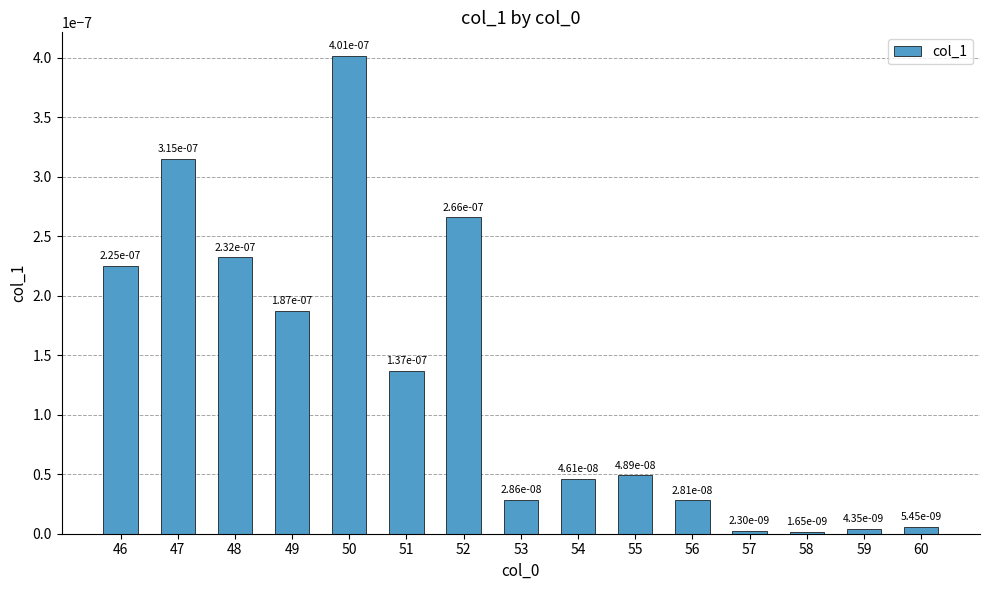

How many data points does each series have?

15